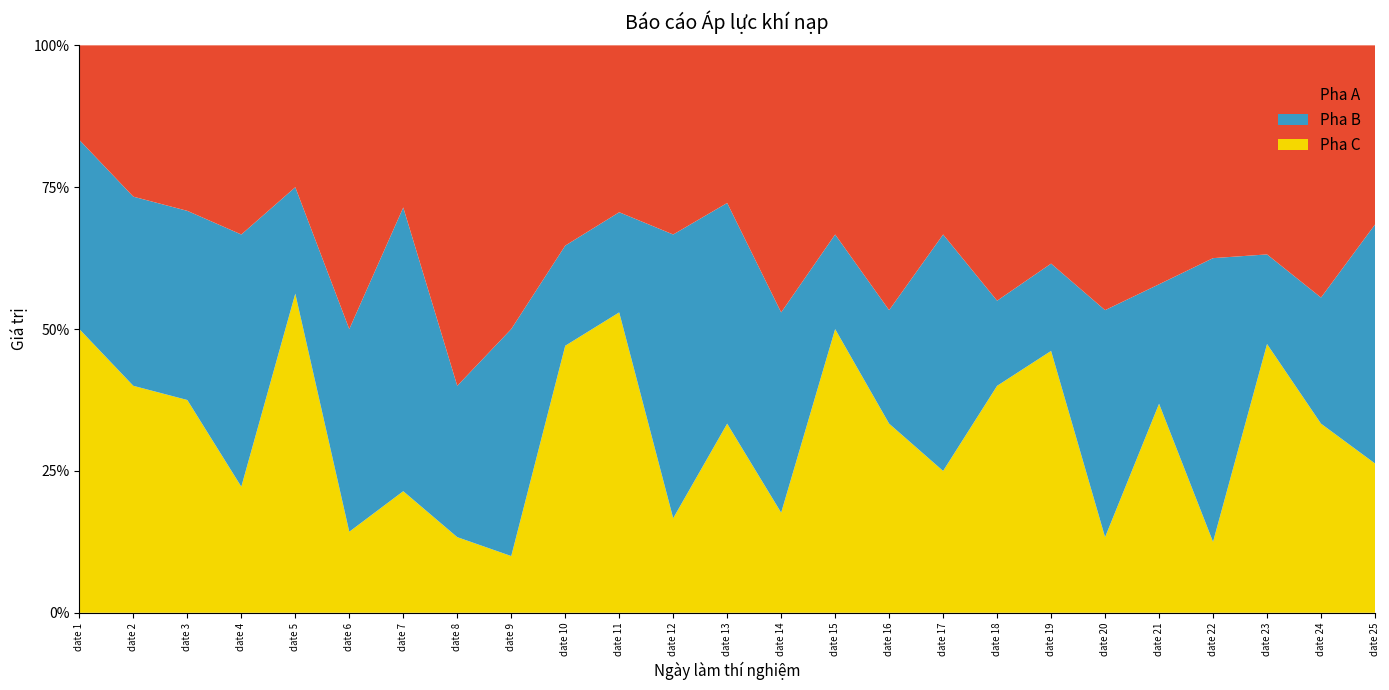

Reading left to right, extract all data points from this chart.

Pha A: date 1=1	date 2=4	date 3=7	date 4=3	date 5=4	date 6=7	date 7=4	date 8=9	date 9=5	date 10=6	date 11=5	date 12=6	date 13=5	date 14=8	date 15=6	date 16=7	date 17=8	date 18=9	date 19=5	date 20=7	date 21=8	date 22=6	date 23=7	date 24=8	date 25=6
Pha B: date 1=2	date 2=5	date 3=8	date 4=4	date 5=3	date 6=5	date 7=7	date 8=4	date 9=4	date 10=3	date 11=3	date 12=9	date 13=7	date 14=6	date 15=3	date 16=3	date 17=10	date 18=3	date 19=2	date 20=6	date 21=4	date 22=8	date 23=3	date 24=4	date 25=8
Pha C: date 1=3	date 2=6	date 3=9	date 4=2	date 5=9	date 6=2	date 7=3	date 8=2	date 9=1	date 10=8	date 11=9	date 12=3	date 13=6	date 14=3	date 15=9	date 16=5	date 17=6	date 18=8	date 19=6	date 20=2	date 21=7	date 22=2	date 23=9	date 24=6	date 25=5